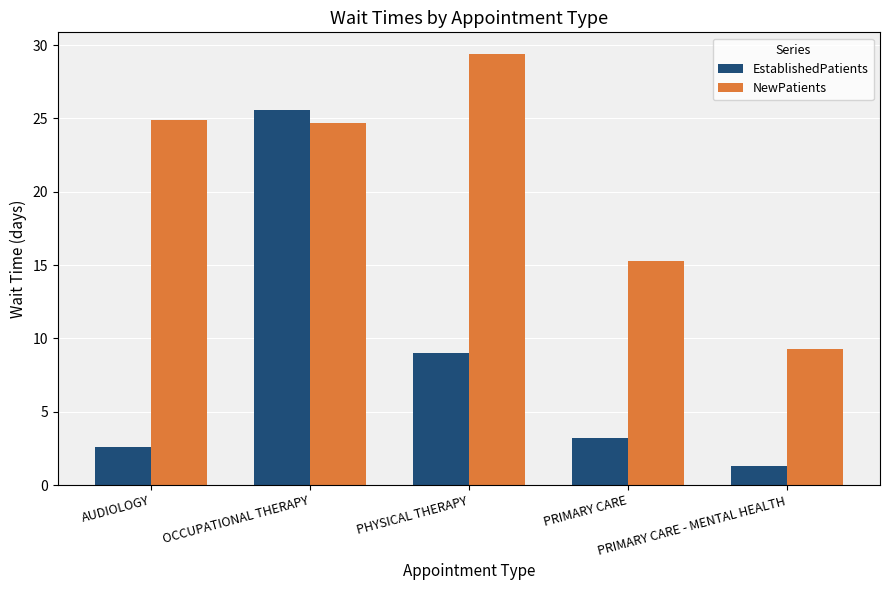

Which series has the largest total across all categories?

NewPatients